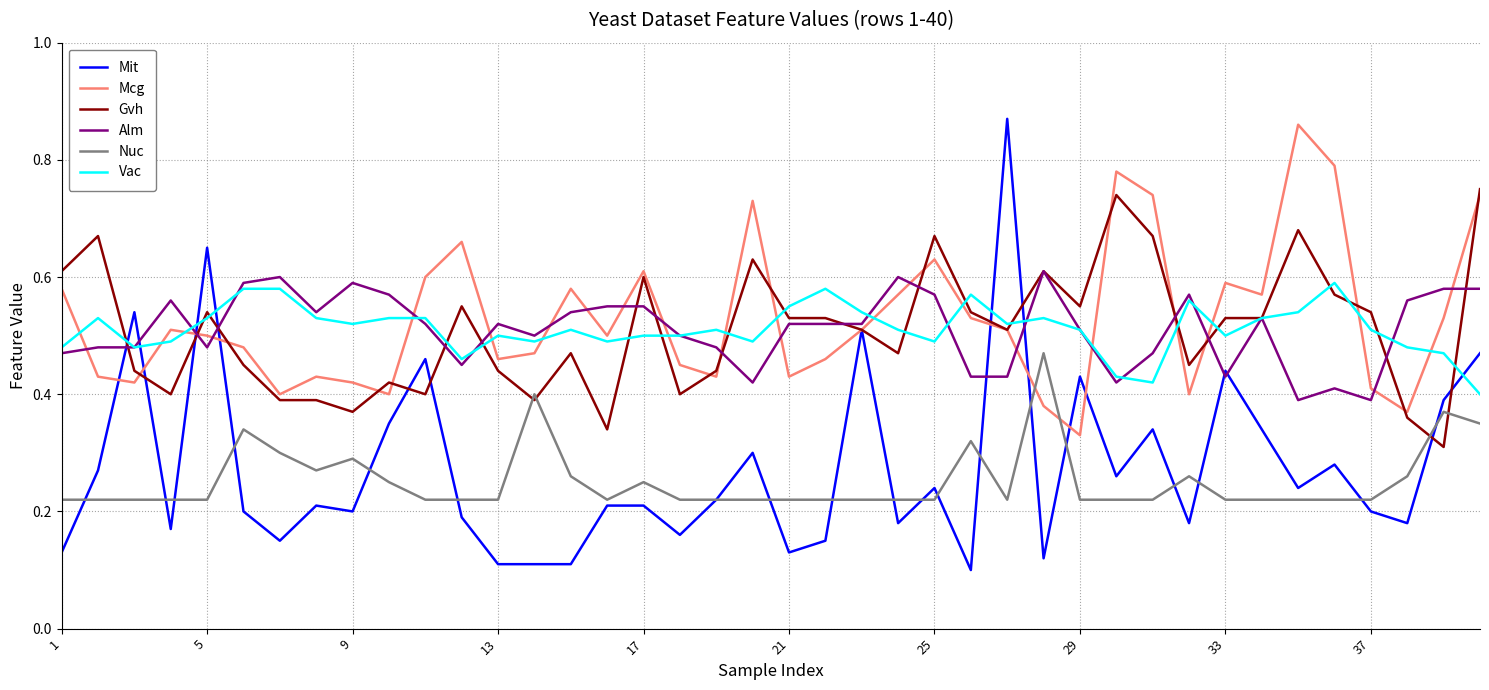

In Mcg, how many points are higher than both neighbors (excluding endpoints)?

10